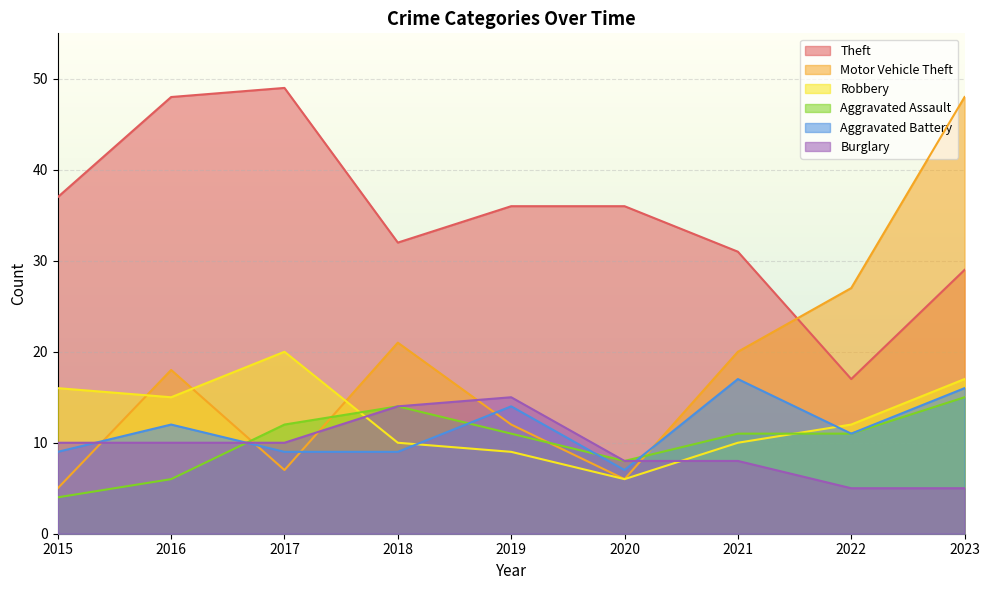

Rank the categories by Robbery value from highest to lowest.

2017, 2023, 2015, 2016, 2022, 2018, 2021, 2019, 2020